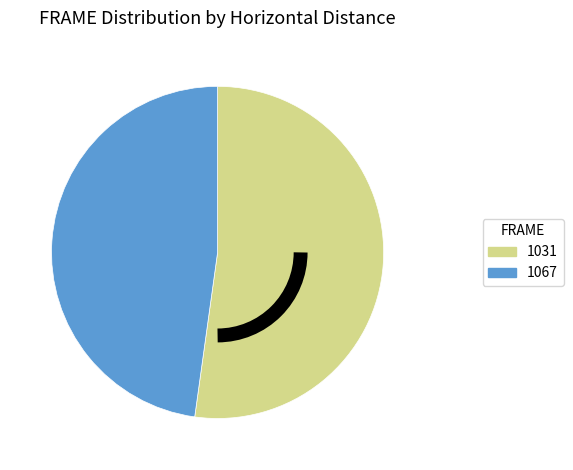

Approximately how many times larger is the value at 1031 compared to 1067?

1.1